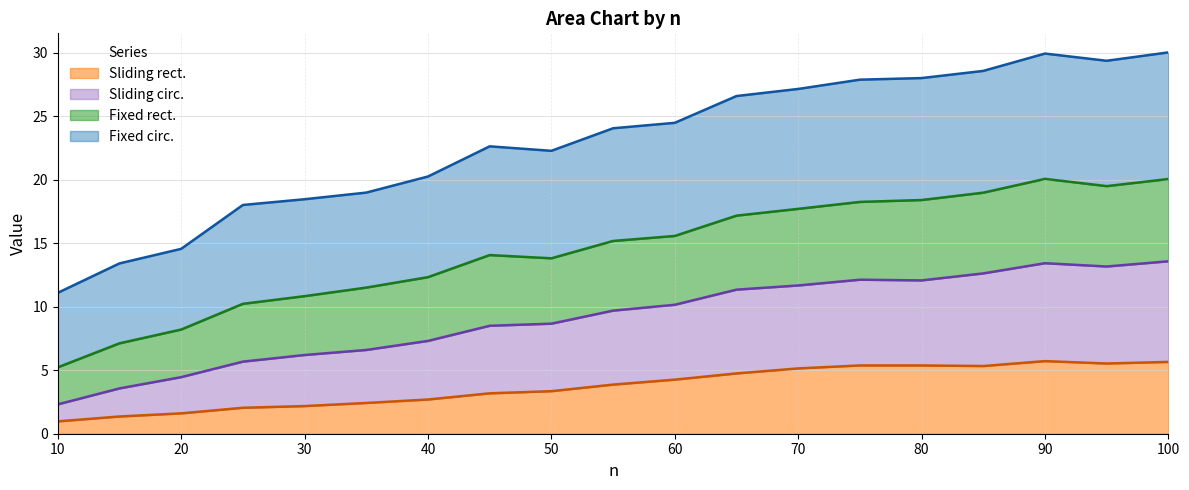

The Sliding rect. series shows 3.4 at 50. True or false?

True